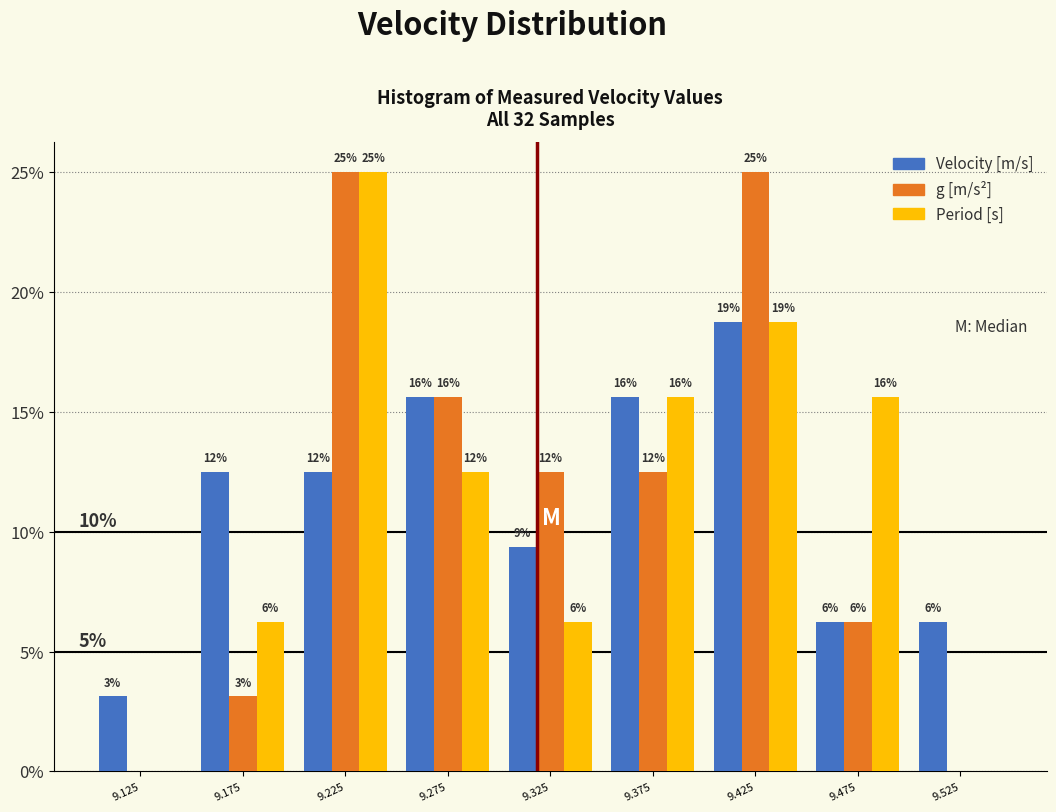

What are all the series names shown in the legend?

Velocity [m/s], g [m/s²], Period [s]